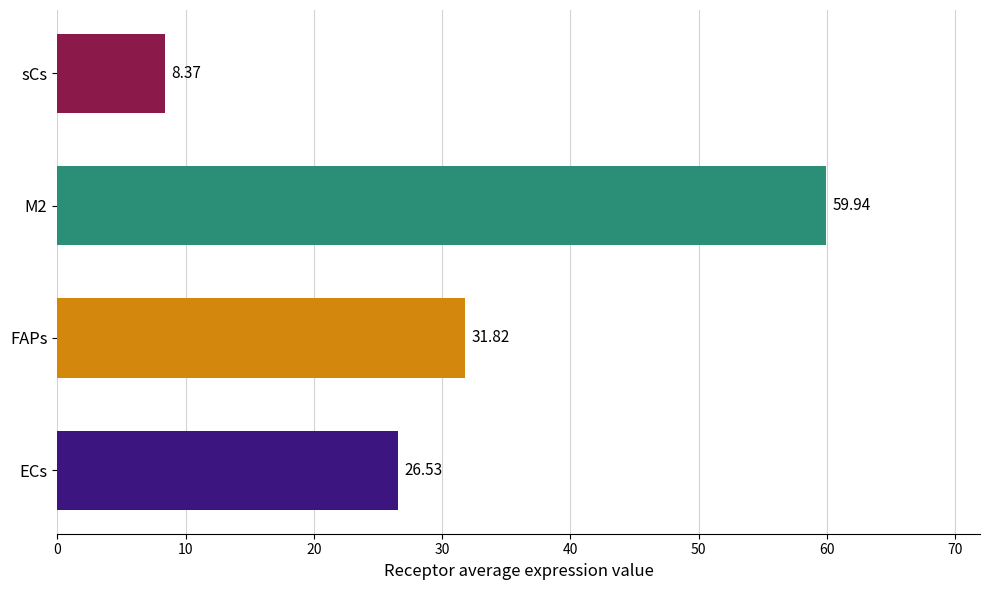

What is the difference between the second highest and minimum values?

23.4